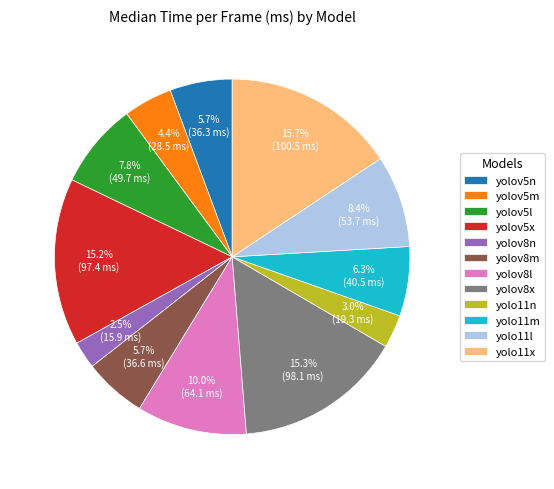

To the nearest percent, what is the combined percentage of yolo11n and yolo11m?

9%